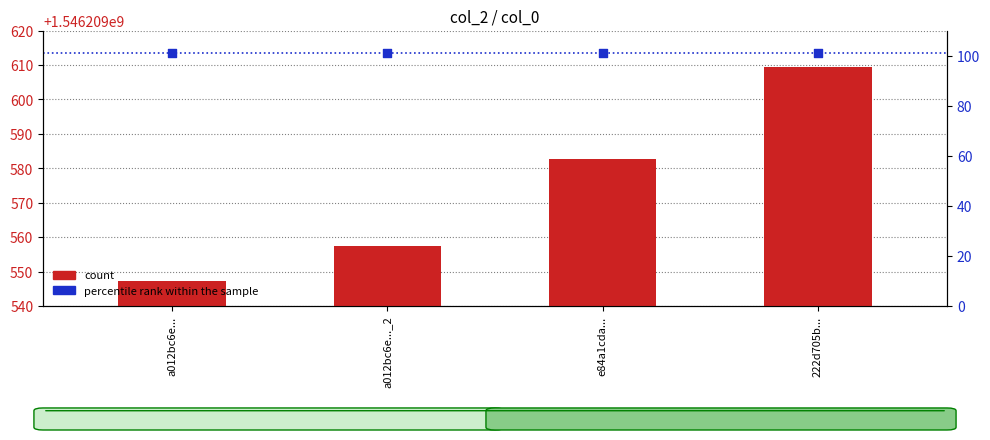

At which category is the sum across all series the highest?

222d705b...